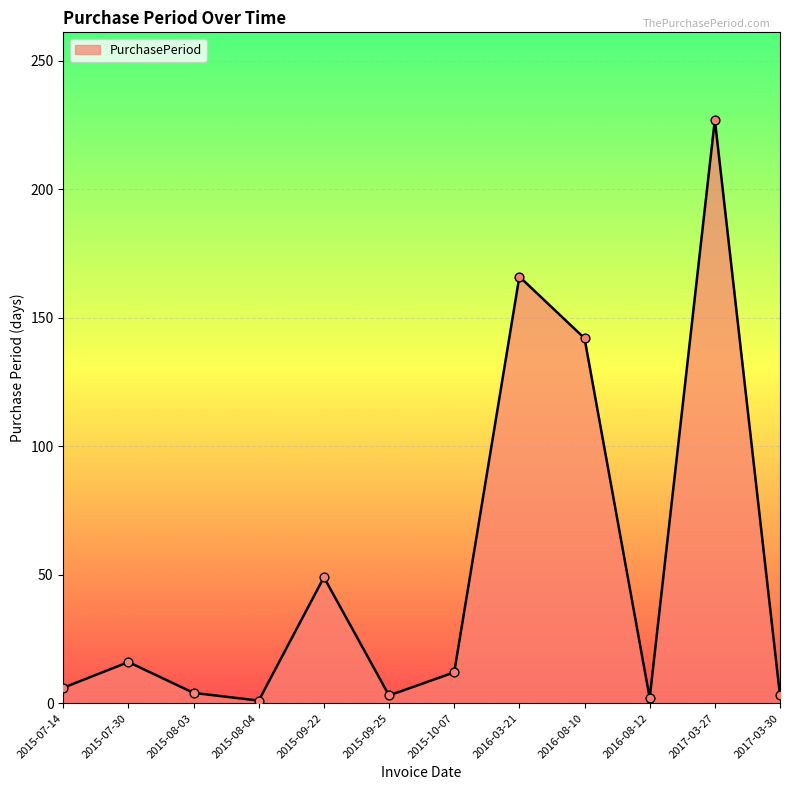

Approximately how many times larger is the value at 2015-07-14 compared to 2015-08-04?

6.0